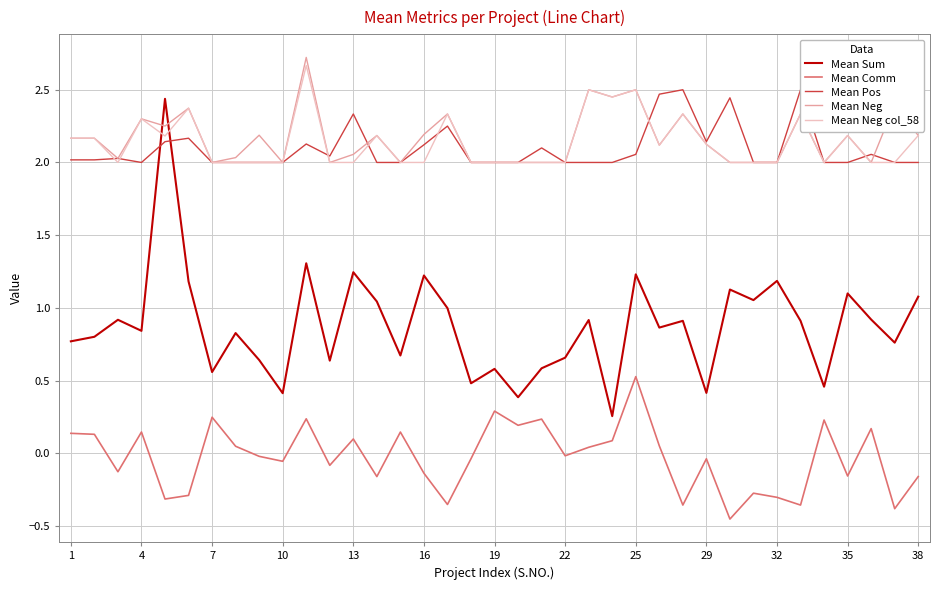

Reading left to right, list all the values displayed in this chart.

Mean Sum: 0.8	0.8	0.9	0.8	2.4	1.2	0.6	0.8	0.6	0.4	1.3	0.6	1.2	1.0	0.7	1.2	1.0	0.5	0.6	0.4	0.6	0.7	0.9	0.3	1.2	0.9	0.9	0.4	1.1	1.1	1.2	0.9	0.5	1.1	0.9	0.8	1.1
Mean Comm: 0.1	0.1	-0.1	0.1	-0.3	-0.3	0.2	0.0	-0.0	-0.1	0.2	-0.1	0.1	-0.2	0.1	-0.1	-0.4	-0.0	0.3	0.2	0.2	-0.0	0.0	0.1	0.5	0.1	-0.4	-0.0	-0.5	-0.3	-0.3	-0.4	0.2	-0.2	0.2	-0.4	-0.2
Mean Pos: 2.0	2.0	2.0	2.0	2.1	2.2	2.0	2.0	2.0	2.0	2.1	2.0	2.3	2.0	2.0	2.1	2.2	2.0	2.0	2.0	2.1	2.0	2.0	2.0	2.1	2.5	2.5	2.1	2.4	2.0	2.0	2.5	2.0	2.0	2.1	2.0	2.0
Mean Neg: 2.2	2.2	2.0	2.3	2.3	2.4	2.0	2.0	2.2	2.0	2.7	2.0	2.1	2.2	2.0	2.2	2.3	2.0	2.0	2.0	2.0	2.0	2.5	2.5	2.5	2.1	2.3	2.1	2.0	2.0	2.0	2.3	2.0	2.2	2.0	2.4	2.2
Mean Neg col_58: 2.2	2.2	2.0	2.3	2.2	2.4	2.0	2.0	2.0	2.0	2.7	2.0	2.0	2.2	2.0	2.0	2.3	2.0	2.0	2.0	2.0	2.0	2.5	2.5	2.5	2.1	2.3	2.1	2.0	2.0	2.0	2.3	2.0	2.2	2.0	2.0	2.2